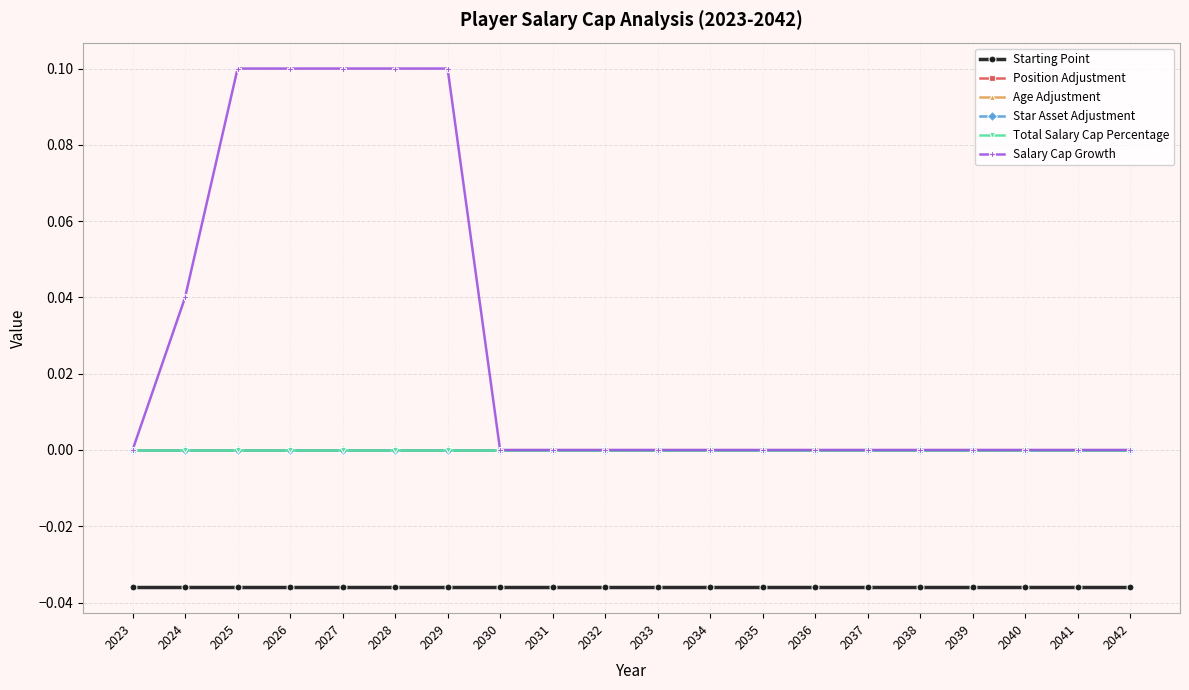

At how many categories does at least one series exceed 0?

6